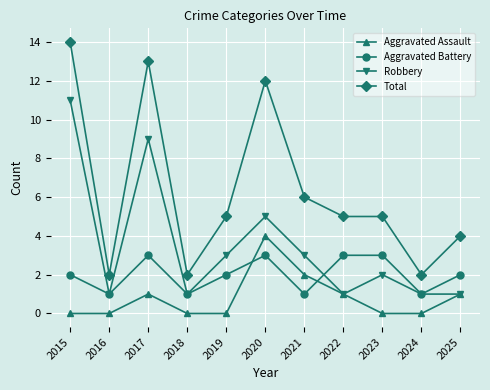

Reading right to left, what are all the values shown in this chart?

Aggravated Assault: 2025=1	2024=0	2023=0	2022=1	2021=2	2020=4	2019=0	2018=0	2017=1	2016=0	2015=0
Aggravated Battery: 2025=2	2024=1	2023=3	2022=3	2021=1	2020=3	2019=2	2018=1	2017=3	2016=1	2015=2
Robbery: 2025=1	2024=1	2023=2	2022=1	2021=3	2020=5	2019=3	2018=1	2017=9	2016=1	2015=11
Total: 2025=4	2024=2	2023=5	2022=5	2021=6	2020=12	2019=5	2018=2	2017=13	2016=2	2015=14